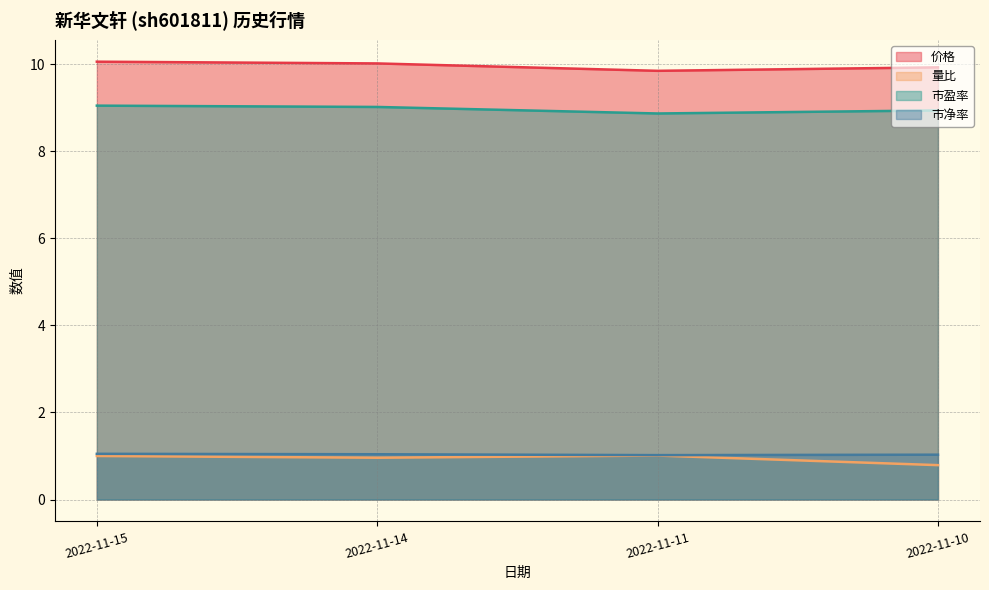

Which has a higher value, 2022-11-11 or 2022-11-14?

2022-11-14